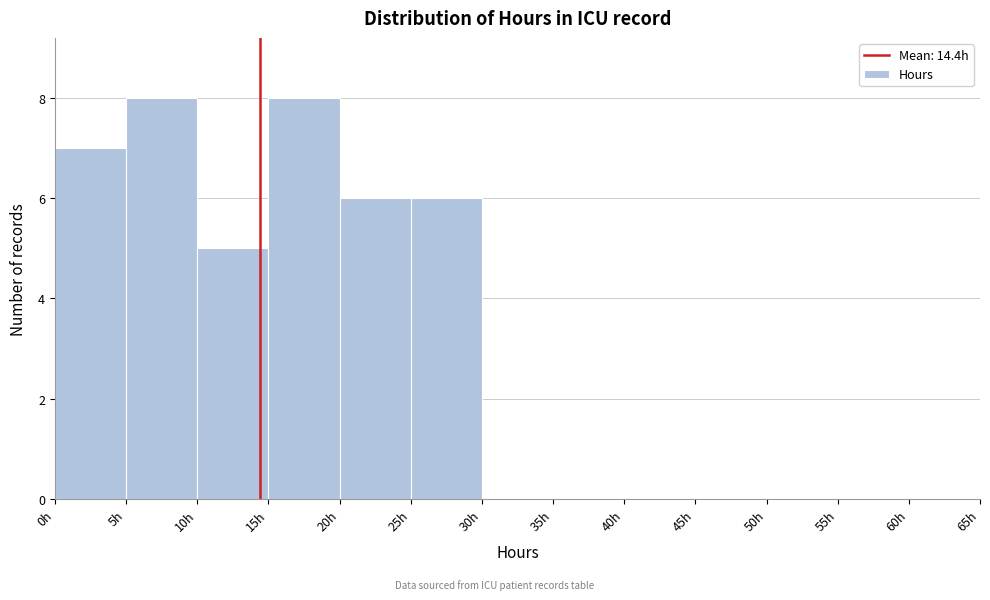

What is the height of the bar covering 20 to 25 on the x-axis? The values are not printed on the chart, so give them approximately, as read against the axis.

6